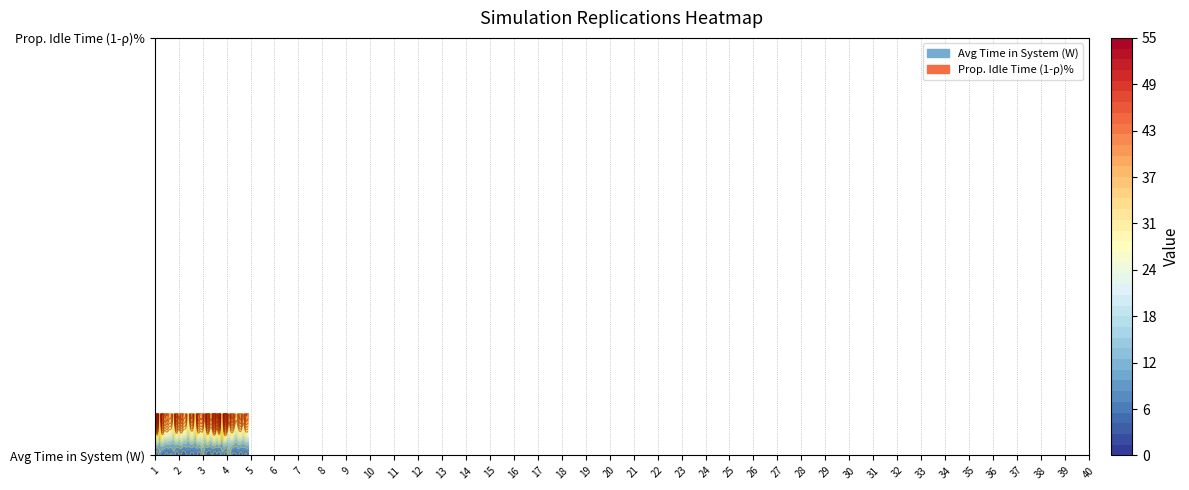

What is the total value across all series at 1?

1516.1